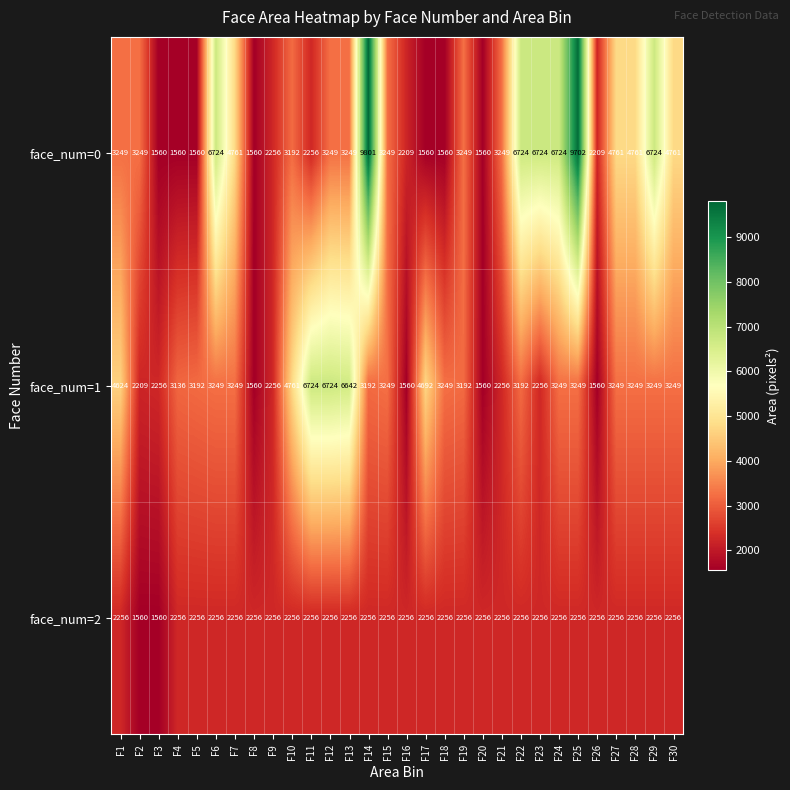

At which label does face_num=1 first exceed 3249?

F1